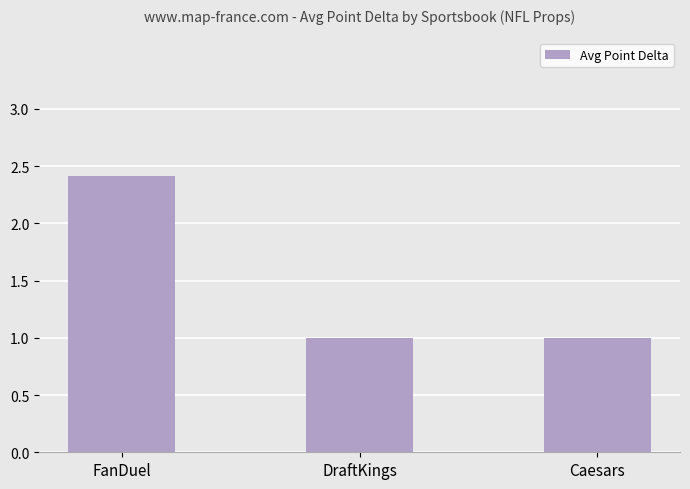

Reading right to left, extract all data points from this chart.

Caesars=1.0	DraftKings=1.0	FanDuel=2.4